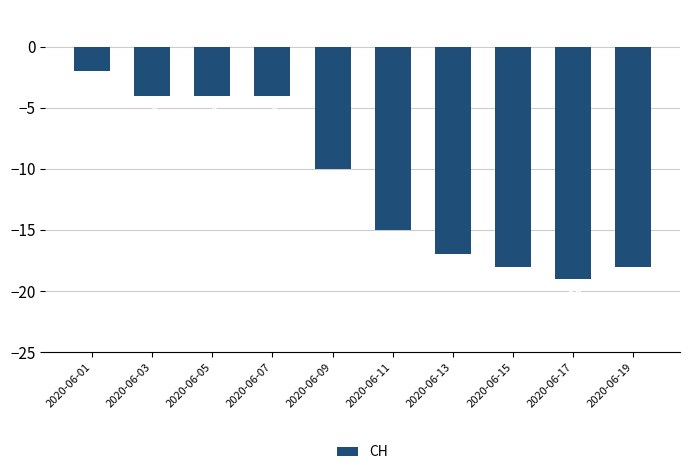

What is the maximum value shown in the chart?

-2